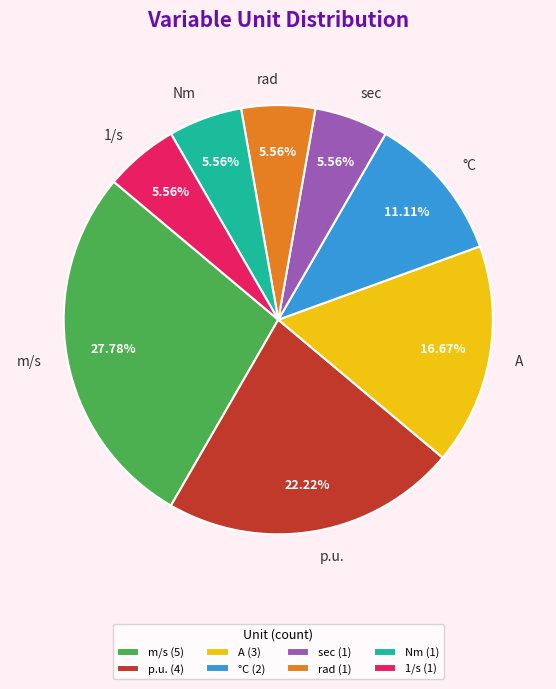

What is the ratio of the value at 1/s to the value at °C?

0.5